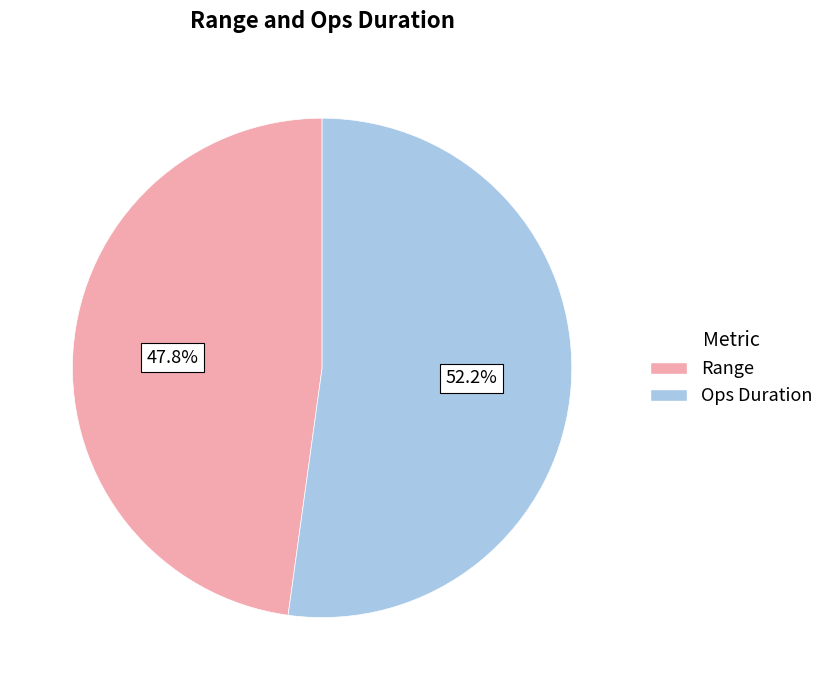

Approximately how many times larger is the value at Ops Duration compared to Range?

1.1